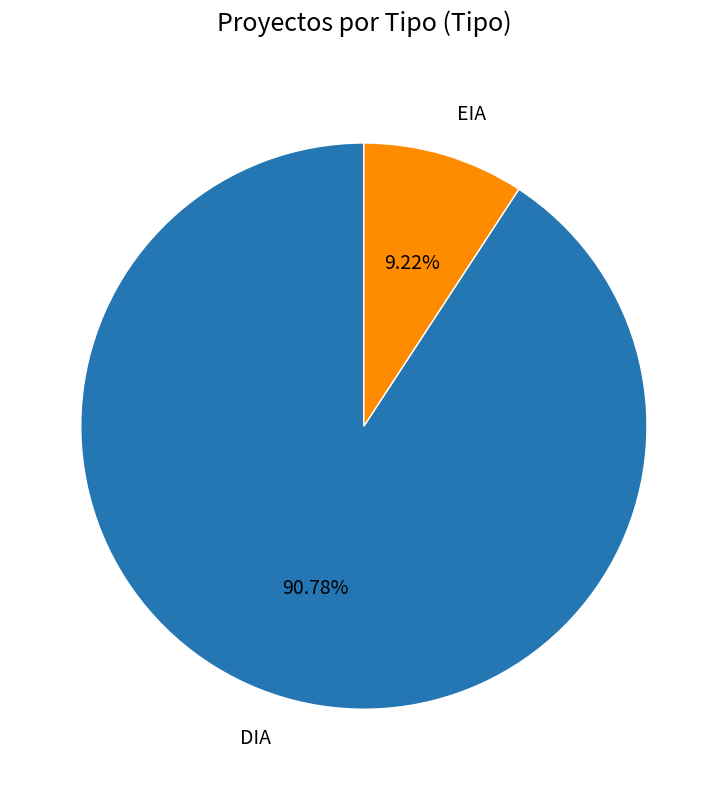

Is there a majority slice in this chart?

Yes